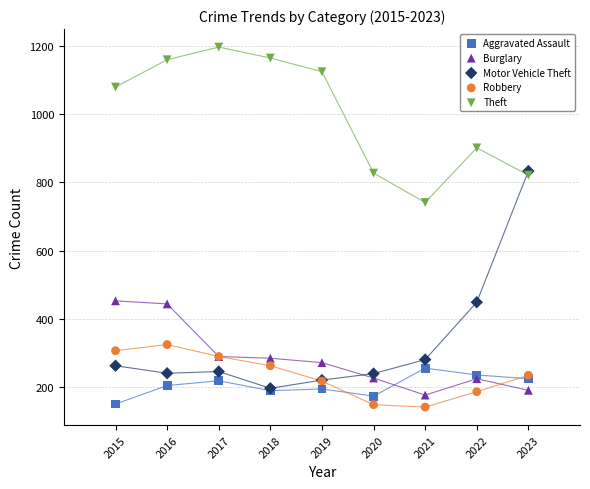

In the Theft series, what Y value is closest to 968?

901